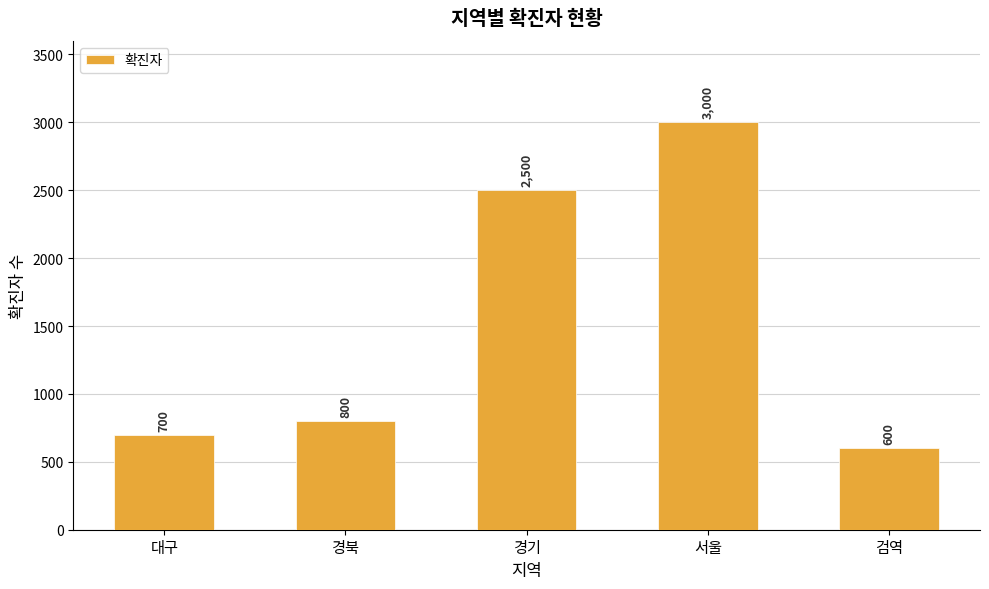

Which category has the highest value across all series?

서울